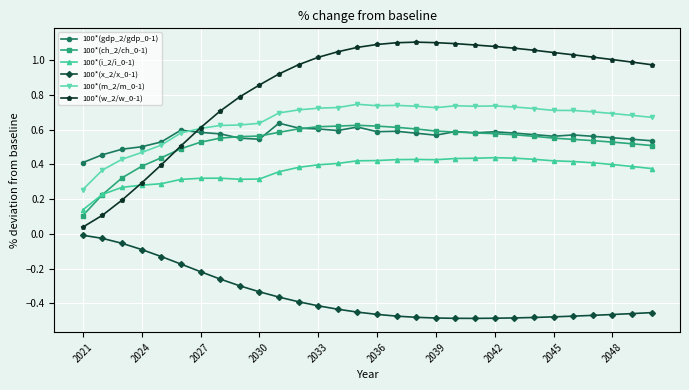

True or false: 100*(x_2/x_0-1) and 100*(w_2/w_0-1) intersect in this chart.

False